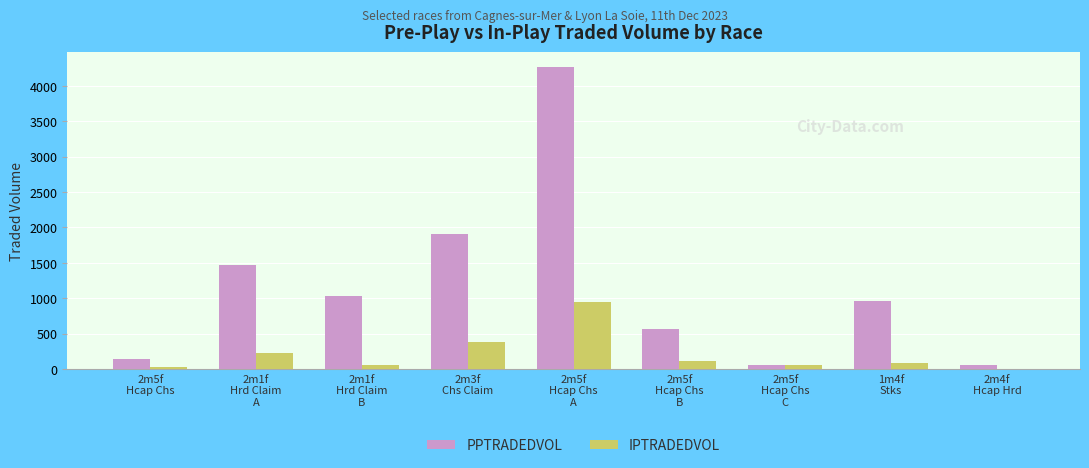

True or false: IPTRADEDVOL has a value of 27.6 at 2m5f
Hcap Chs.

True